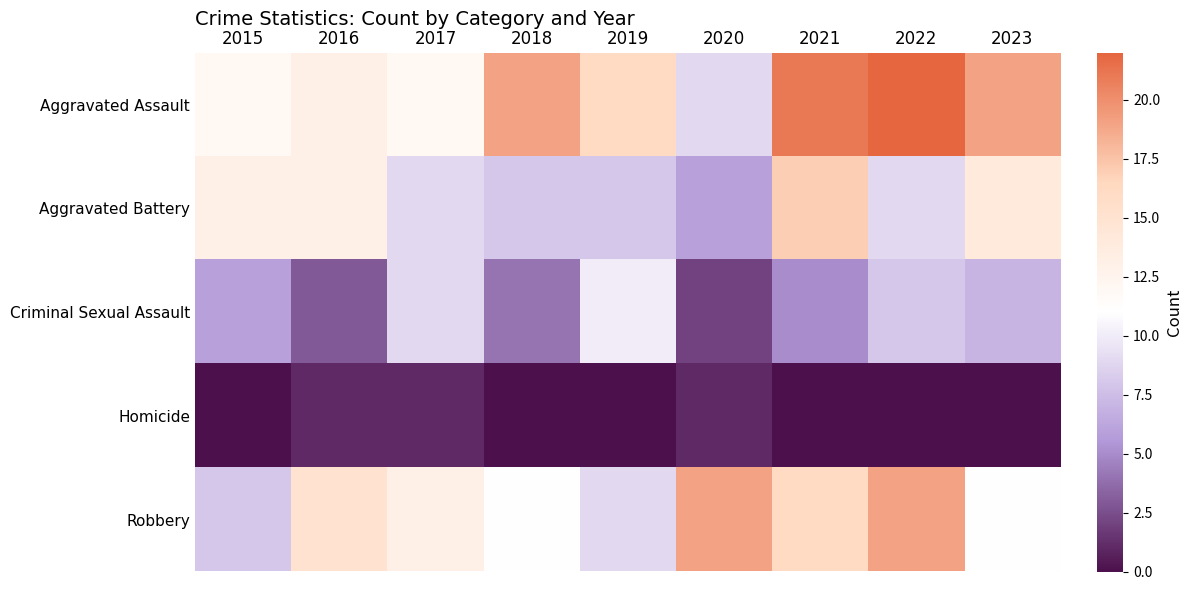

Reading left to right, extract all data points from this chart.

Aggravated Assault: 2015=12	2016=13	2017=12	2018=19	2019=16	2020=9	2021=21	2022=22	2023=19
Aggravated Battery: 2015=13	2016=13	2017=9	2018=8	2019=8	2020=6	2021=17	2022=9	2023=14
Criminal Sexual Assault: 2015=6	2016=3	2017=9	2018=4	2019=10	2020=2	2021=5	2022=8	2023=7
Homicide: 2015=0	2016=1	2017=1	2018=0	2019=0	2020=1	2021=0	2022=0	2023=0
Robbery: 2015=8	2016=15	2017=13	2018=11	2019=9	2020=19	2021=16	2022=19	2023=11